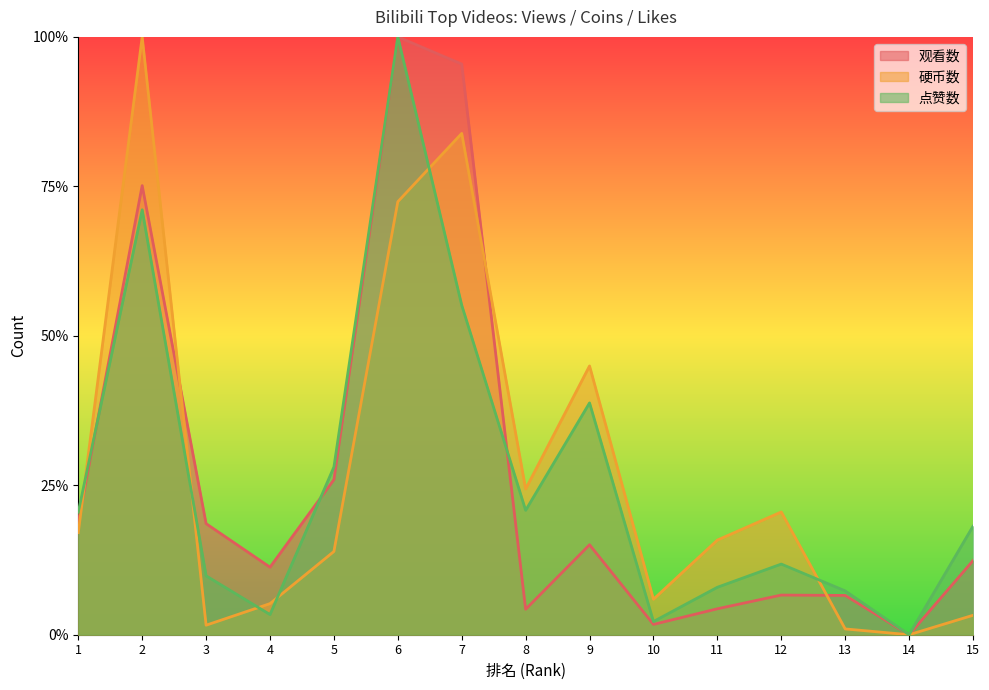

What are all the series names shown in the legend?

观看数, 硬币数, 点赞数